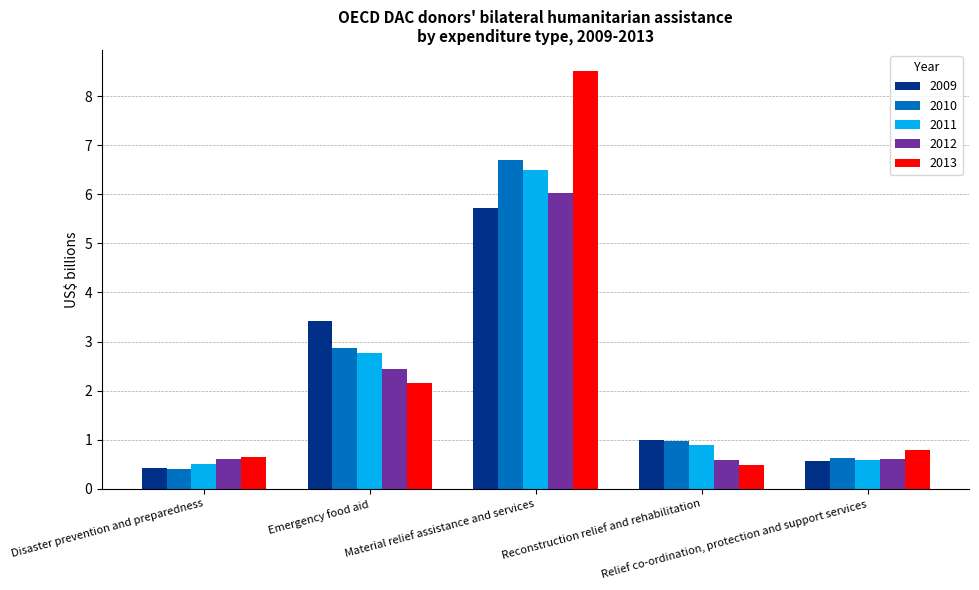

At which label does 2011 reach its minimum?

Disaster prevention and preparedness